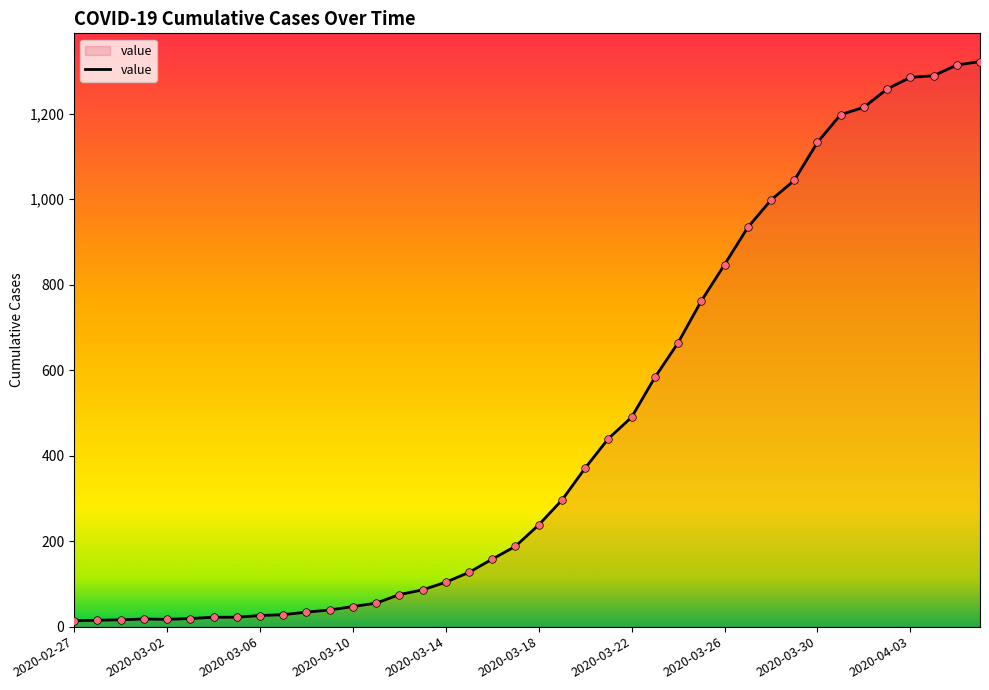

What is the maximum value shown in the chart?

1322